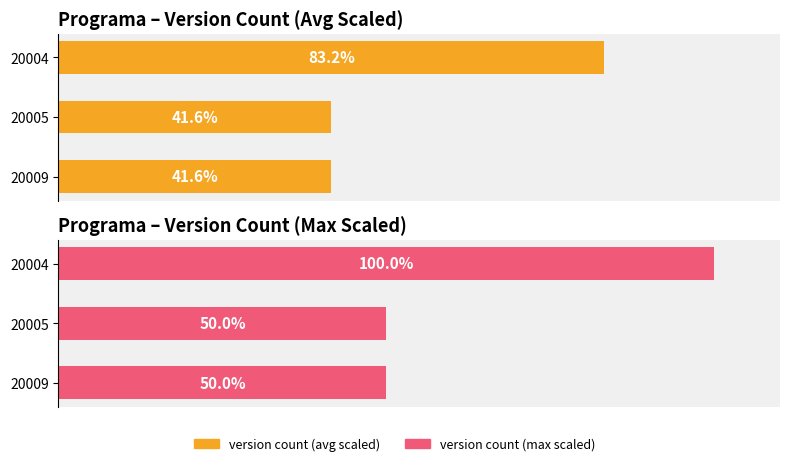

True or false: version count (max scaled) has a value of 100.0 at 20004.

True